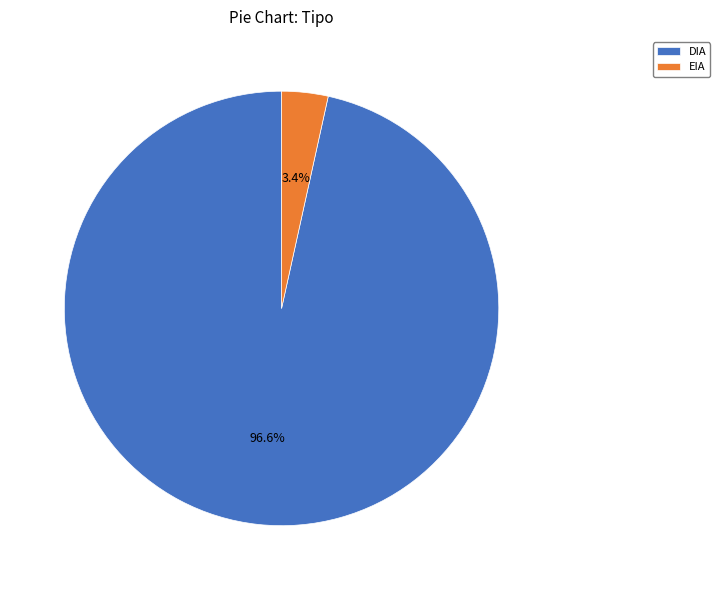

What portion of the pie excludes EIA?

96.6%